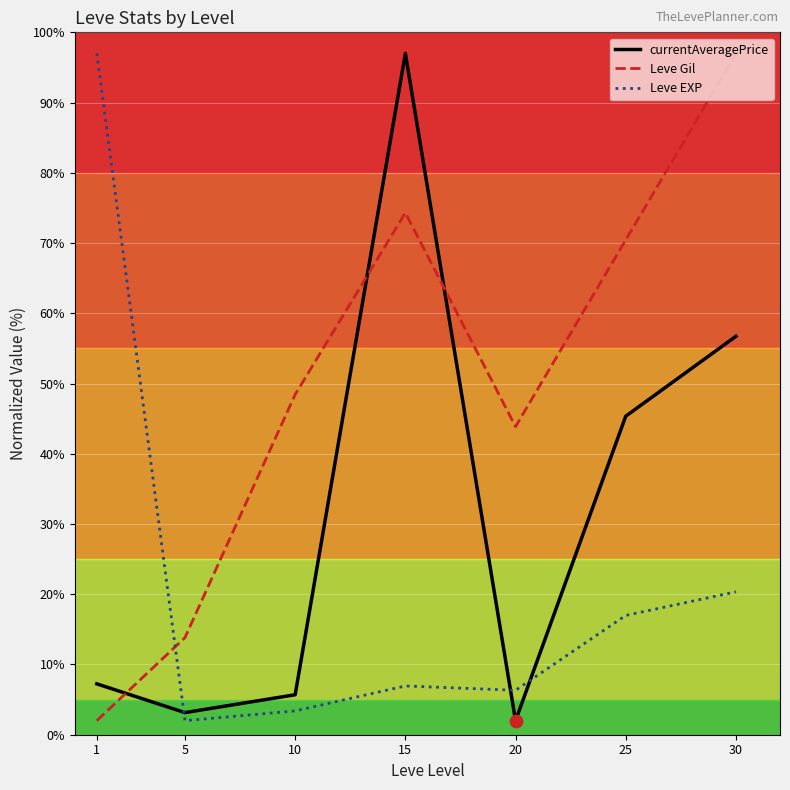

Between 10 and 25, which series saw the biggest shift?

currentAveragePrice